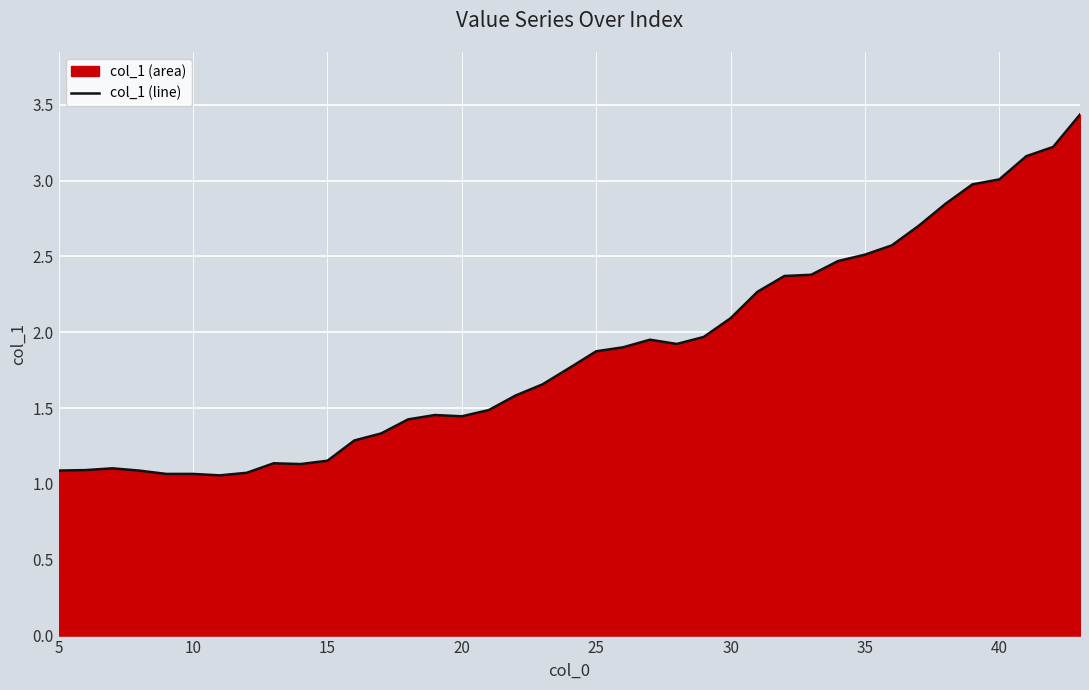

What is the greatest value displayed?

3.4